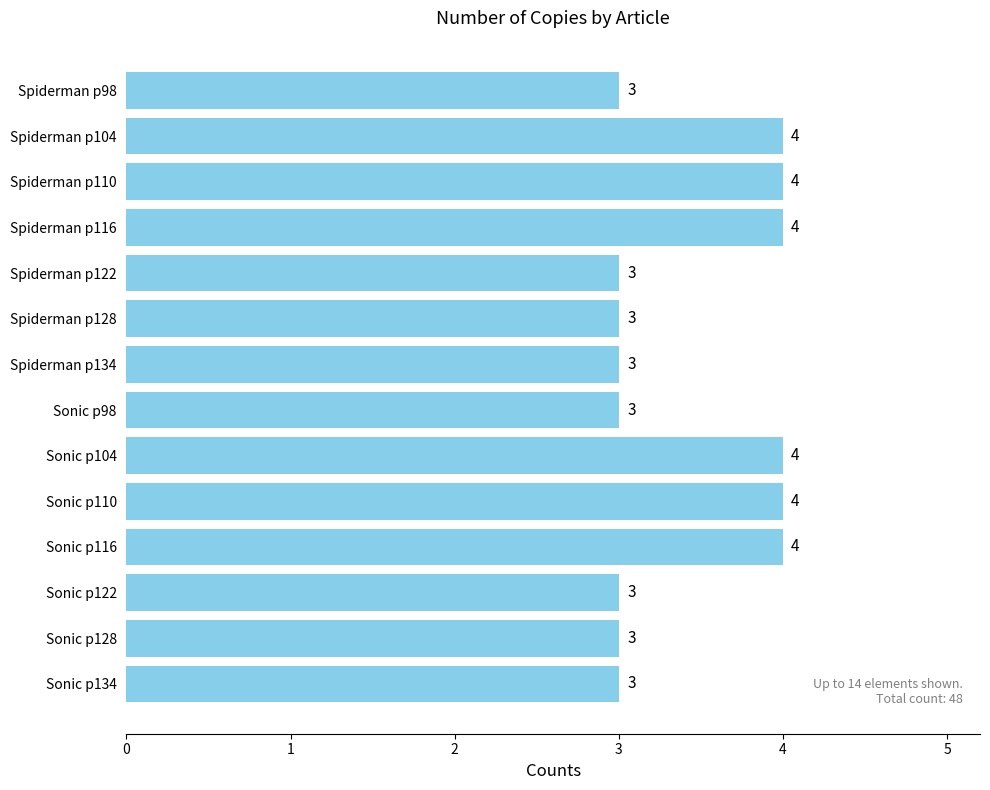

Is it true that the value at Spiderman р122 is 3?

True